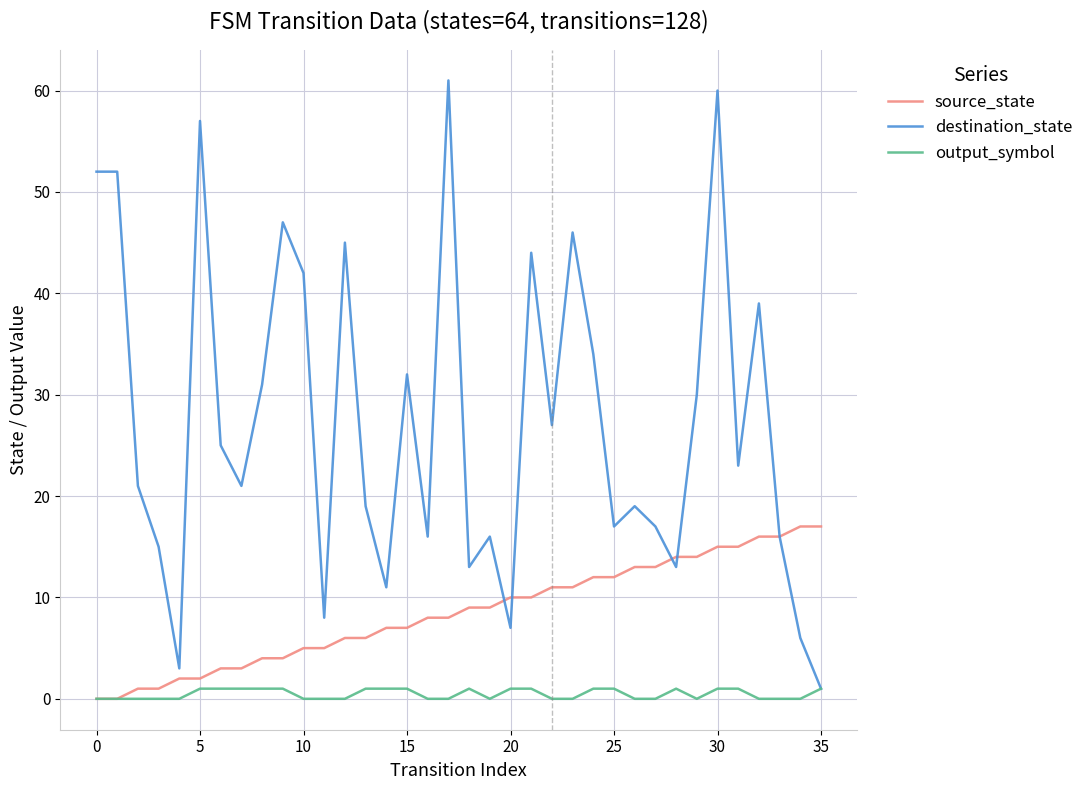

List the series in order of their overall mean, highest first.

destination_state, source_state, output_symbol